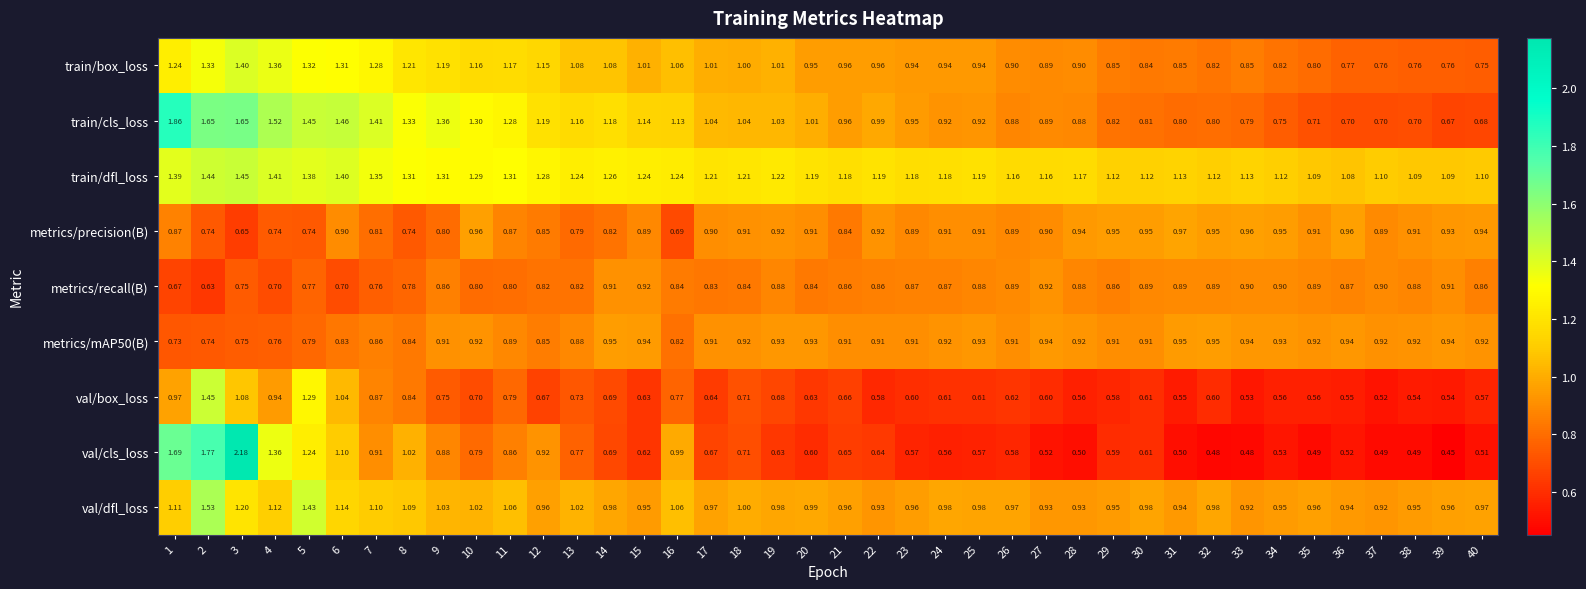

What is the spread (max minus min) of values at 28?

0.7